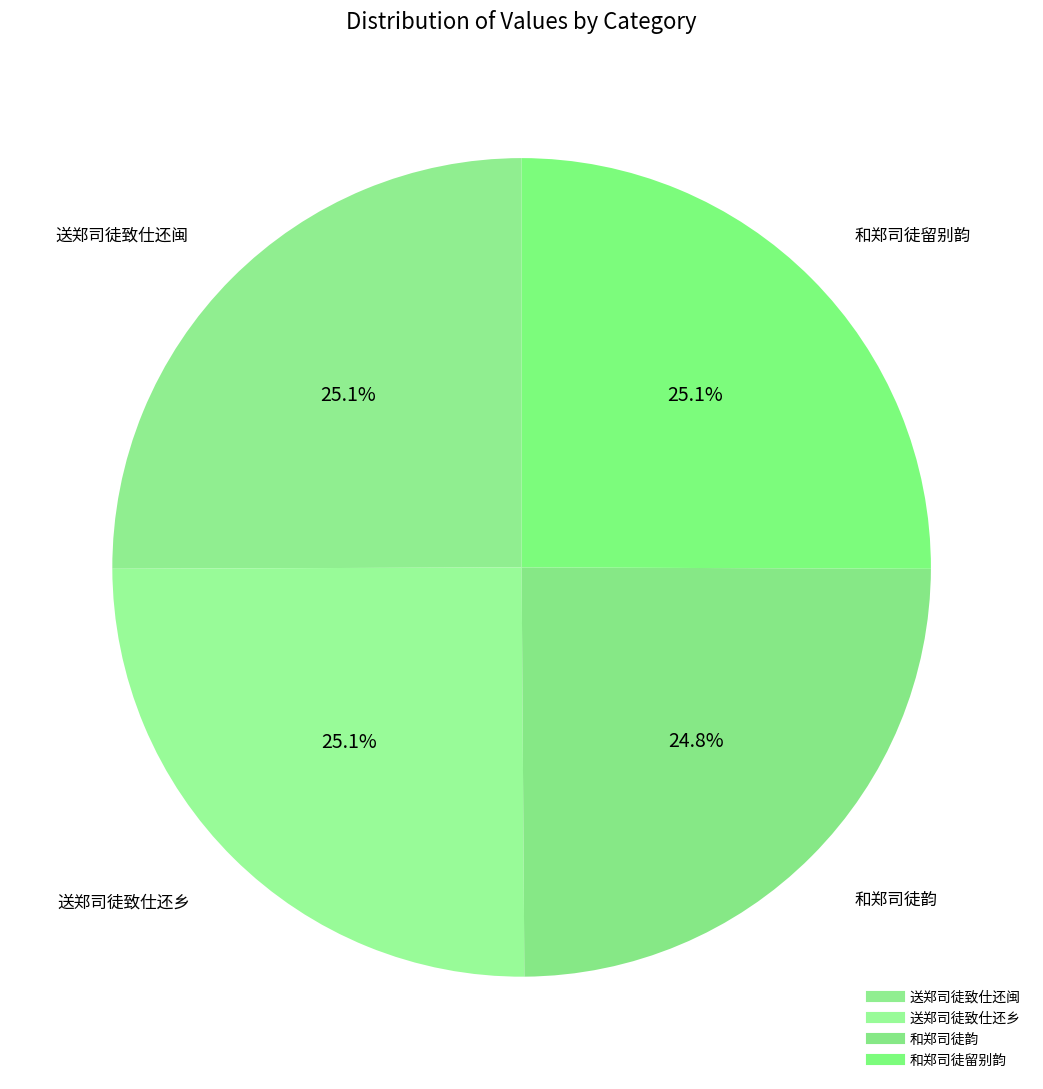

Is there any slice that represents more than half of the pie?

No